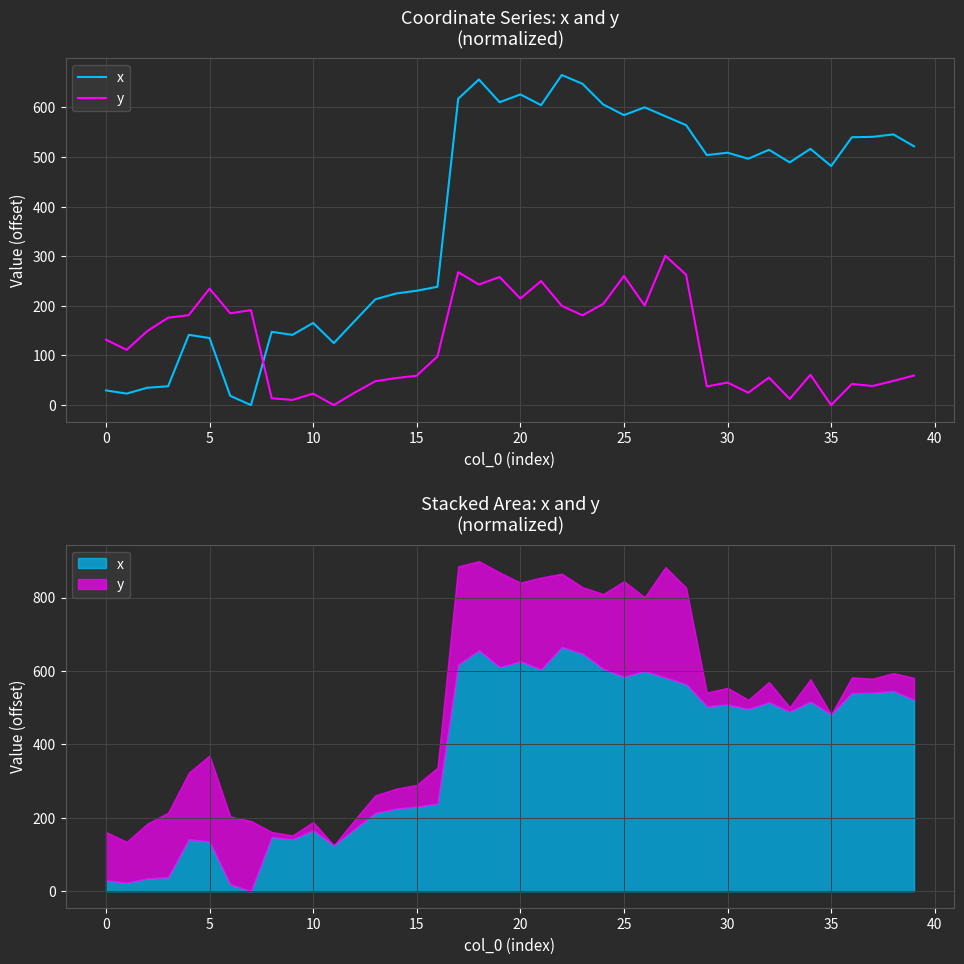

How many values in the x series exceed 503?

20